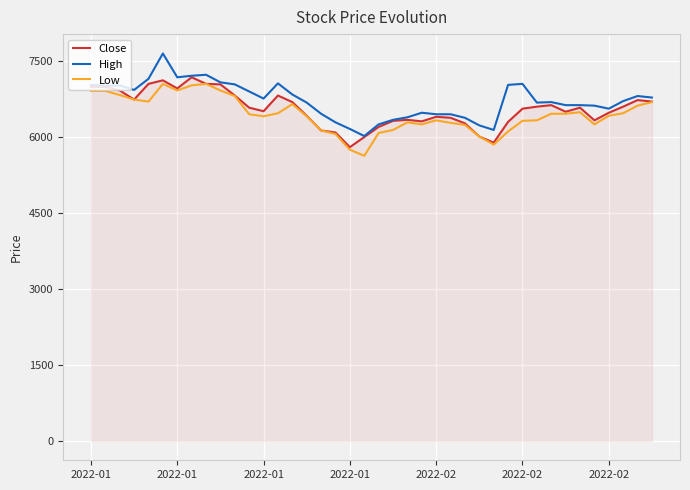

True or false: High has more than 1 points higher than both neighbors.

True